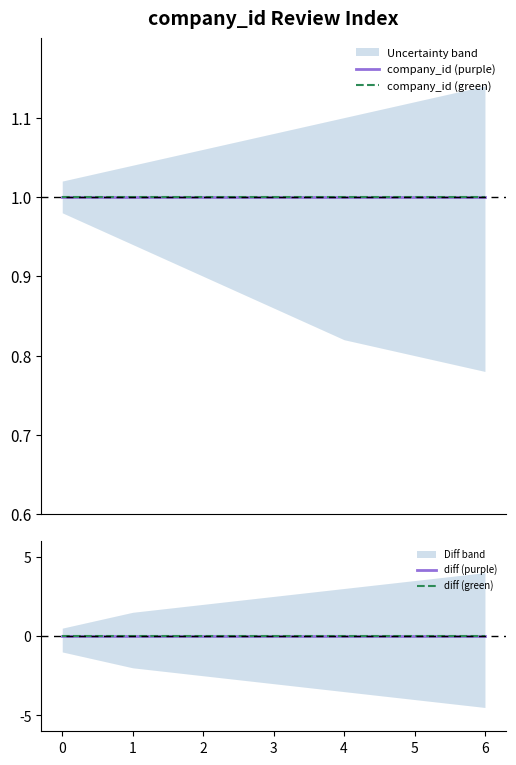

What is the difference between the highest and lowest values at 4?

1